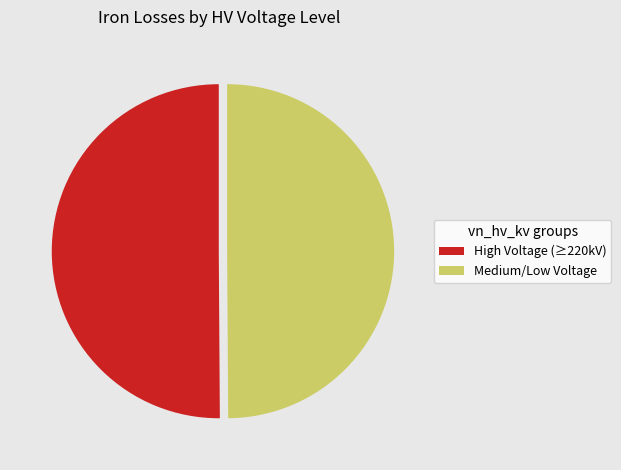

Do High Voltage (≥220kV) and Medium/Low Voltage together represent more than half of the pie?

Yes